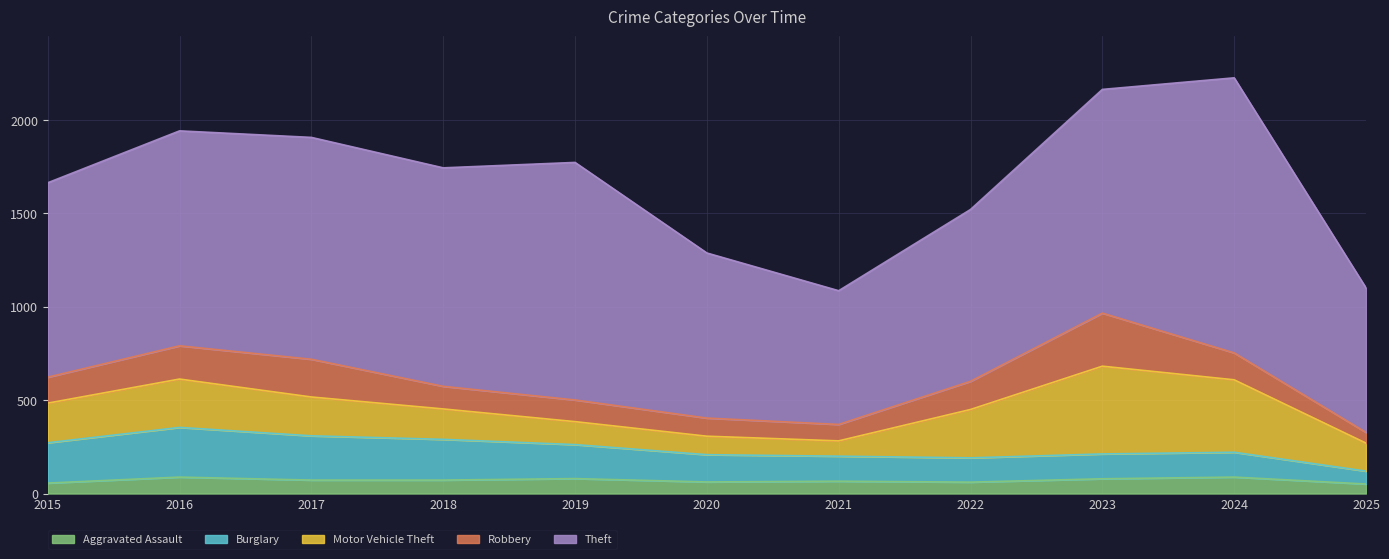

How many data points in Theft are above 1151?

5